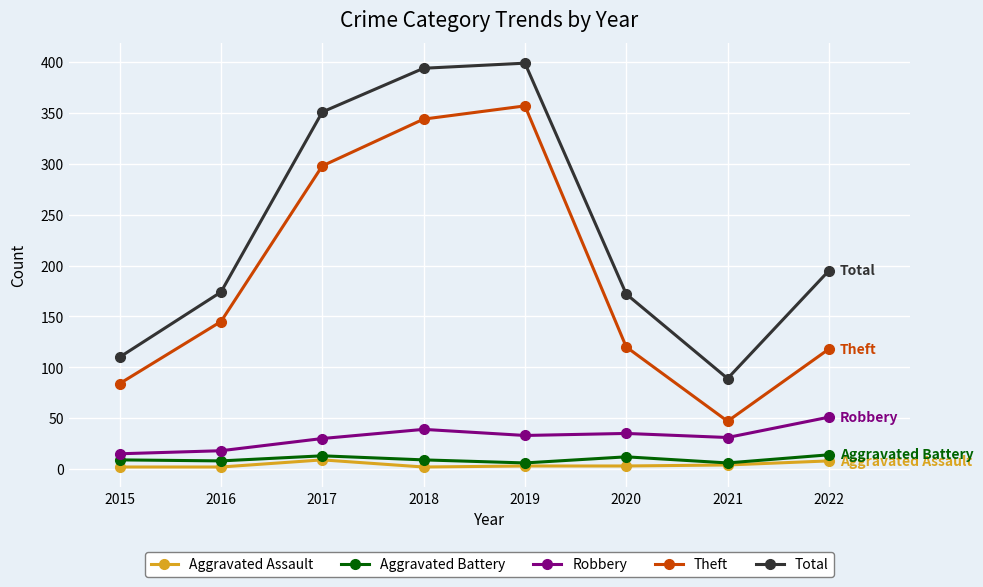

At which category does the chart reach its peak across all series?

2019